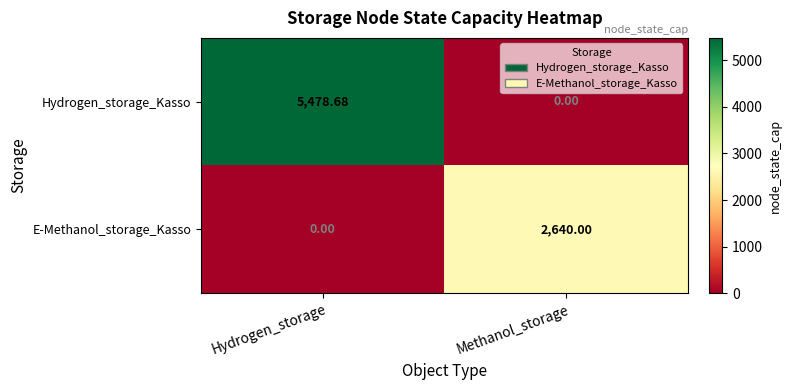

Which series has the largest total across all categories?

Hydrogen_storage_Kasso